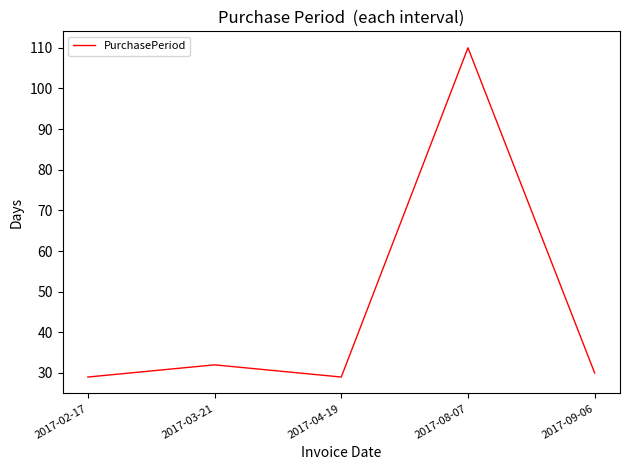

At which label is the value closest to 69?

2017-03-21